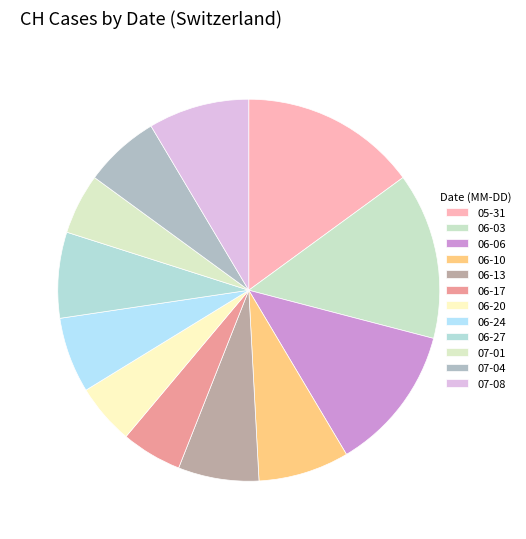

Does any single category account for the majority?

No